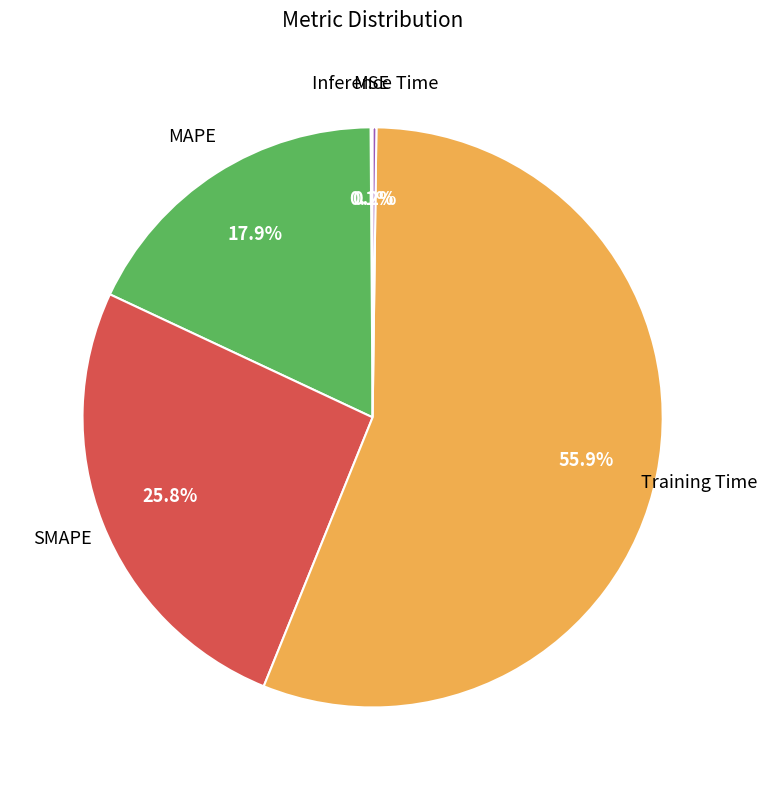

Is there any slice that represents more than half of the pie?

Yes